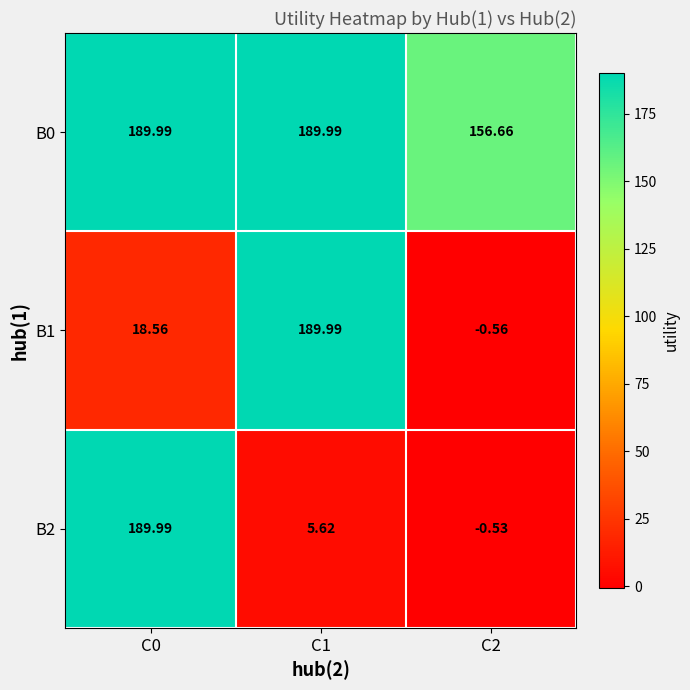

What is the total value across all series at C0?

398.5